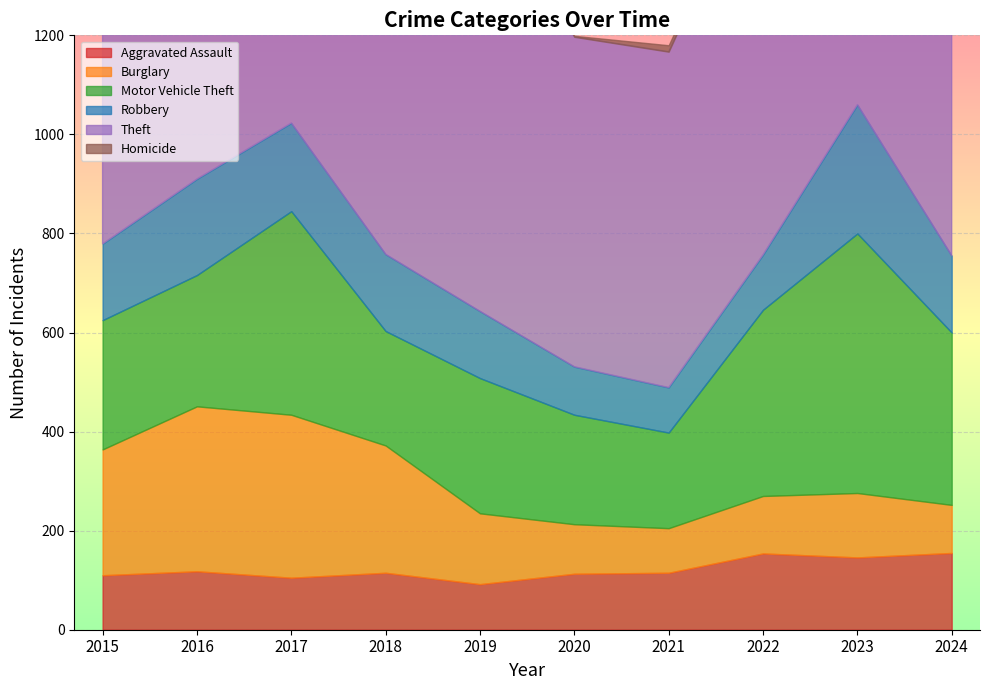

Count the number of data series in this chart.

6